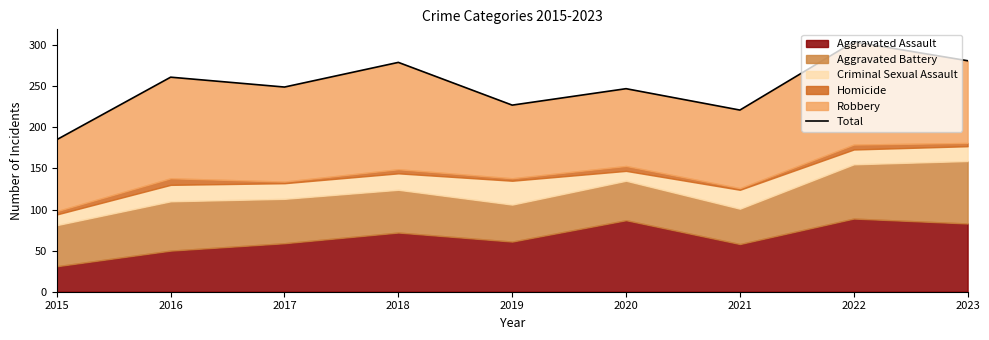

Which has a higher value, 2019 or 2017?

2017